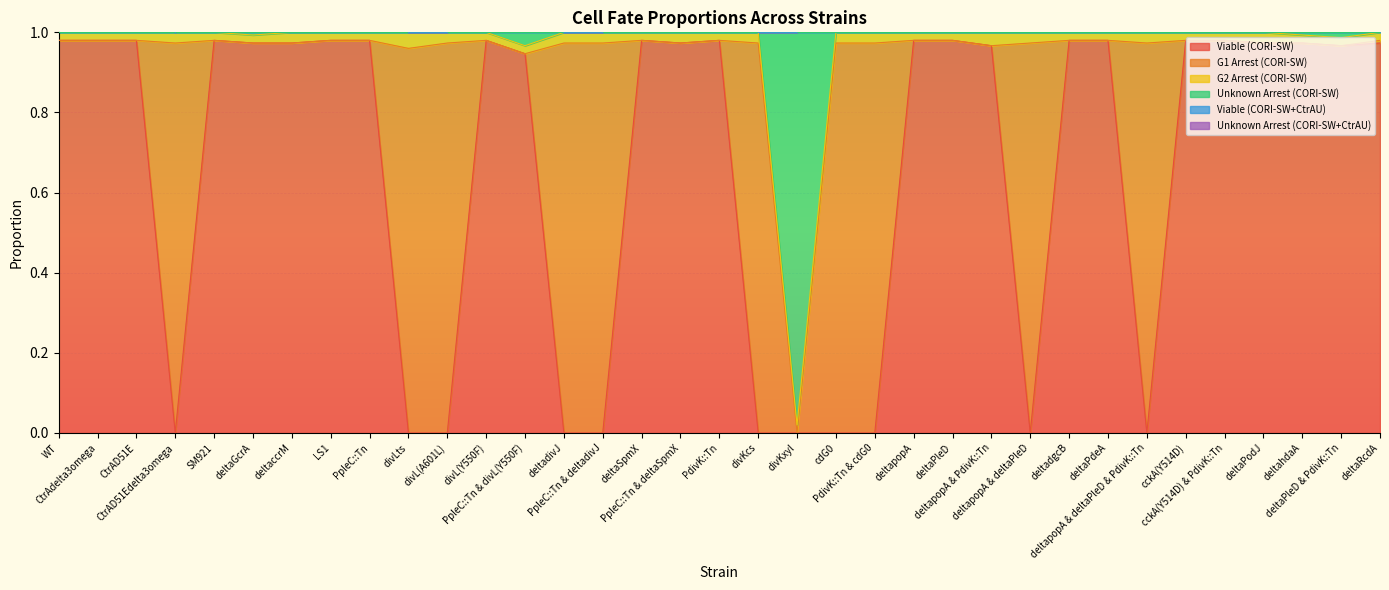

Which has a higher value, LS1 or deltaccrM?

LS1